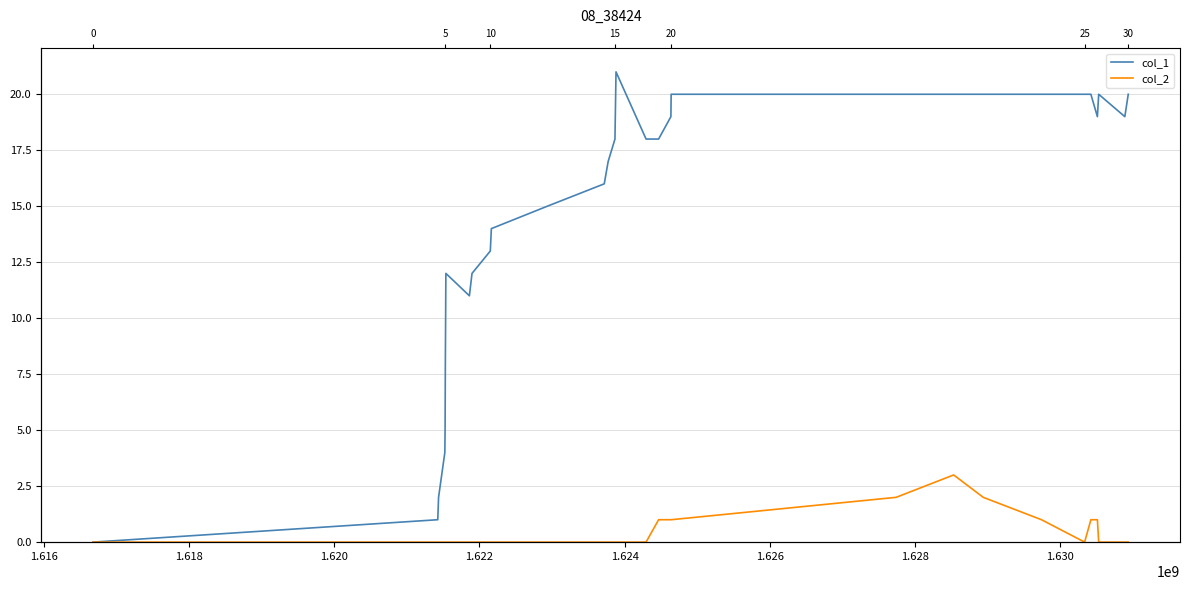

True or false: col_2 and col_1 cross at least once.

False